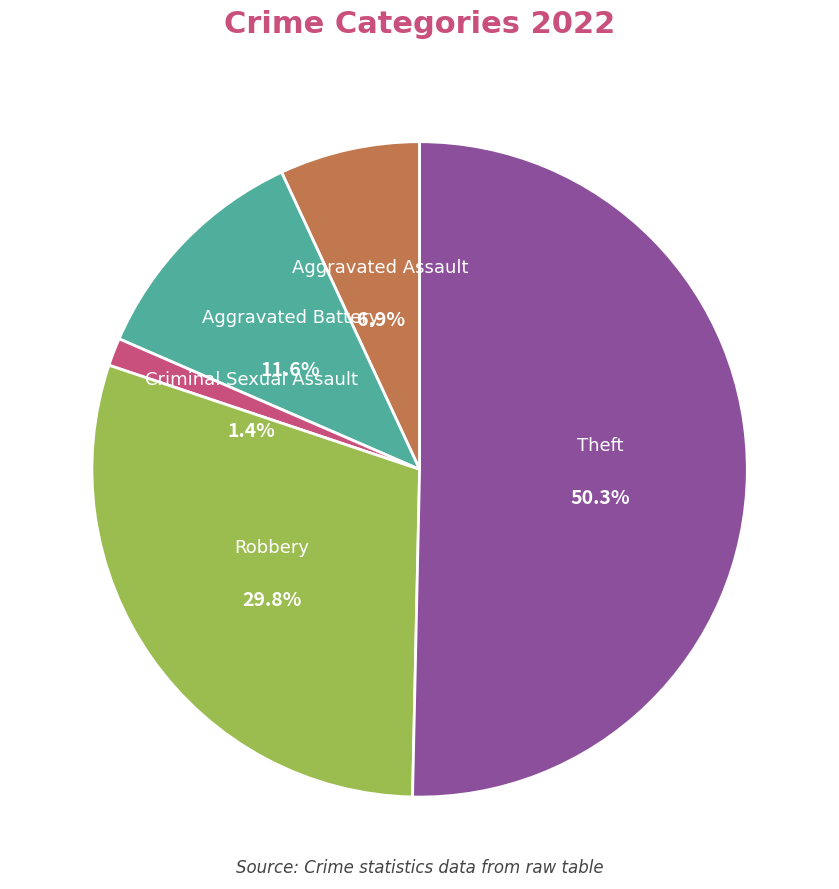

To the nearest percent, what percentage of the pie is Theft?

50%